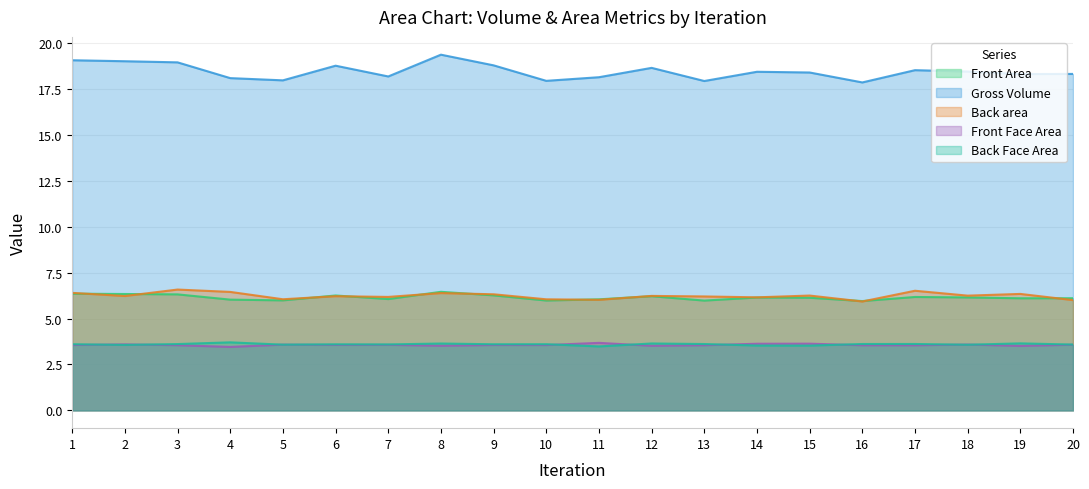

What is the sum of the Front Area values at 4 and 6?

12.3